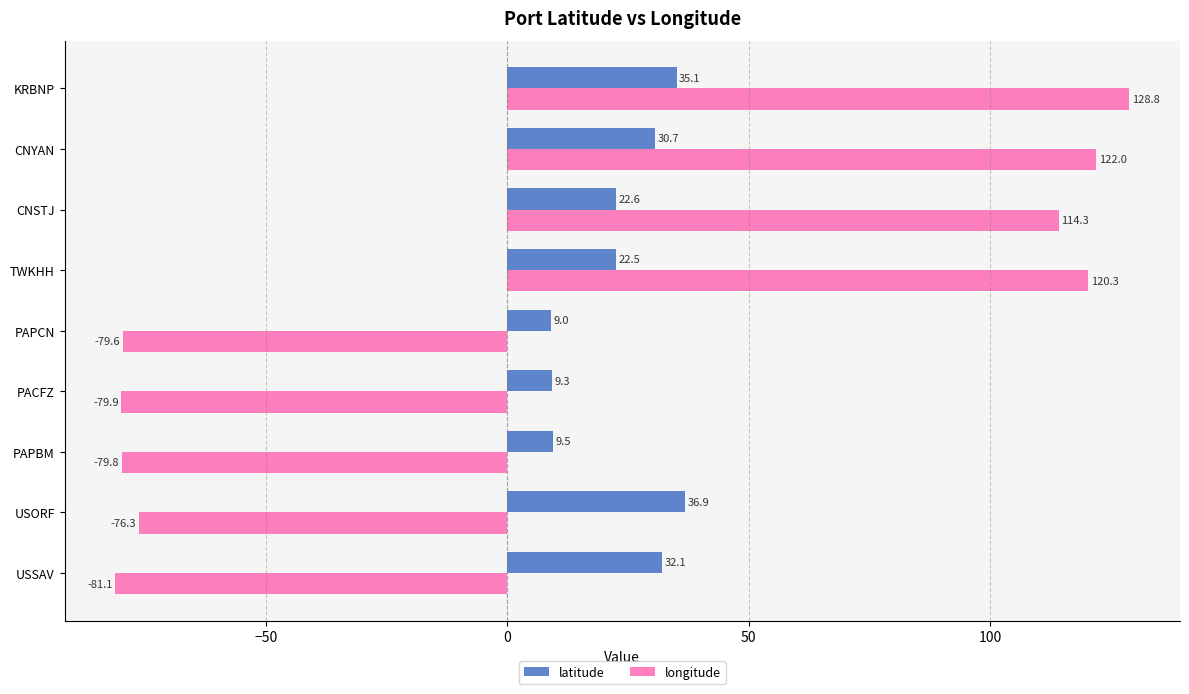

The longitude series shows 120.3 at TWKHH. True or false?

True